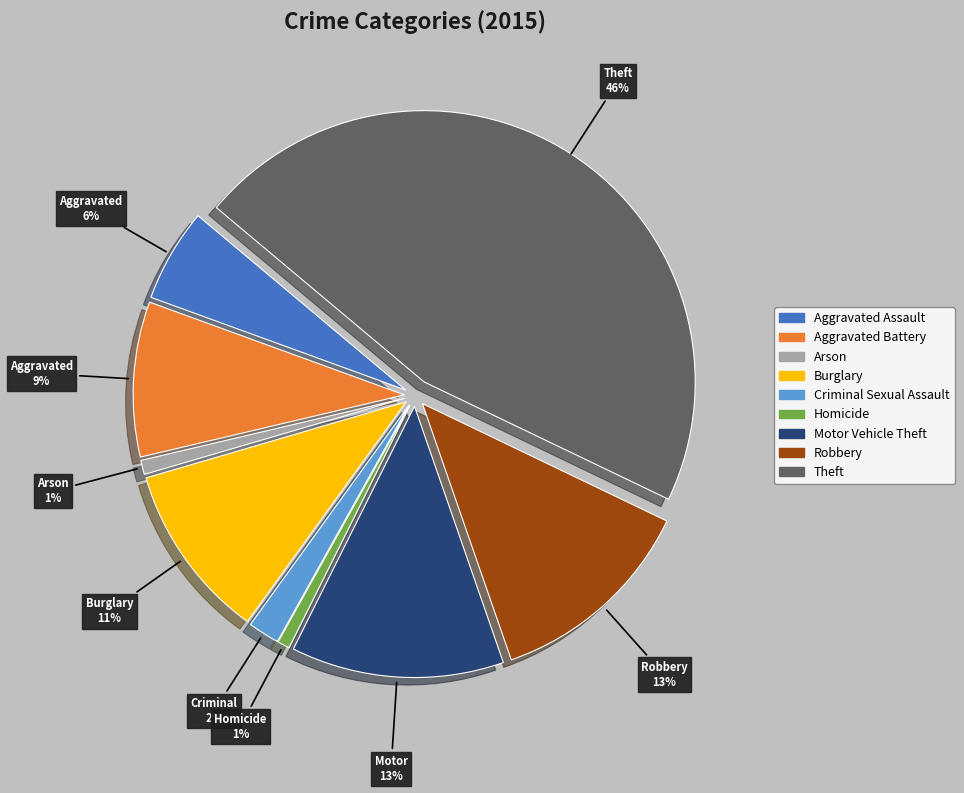

Which category has the smallest portion of the pie?

Homicide